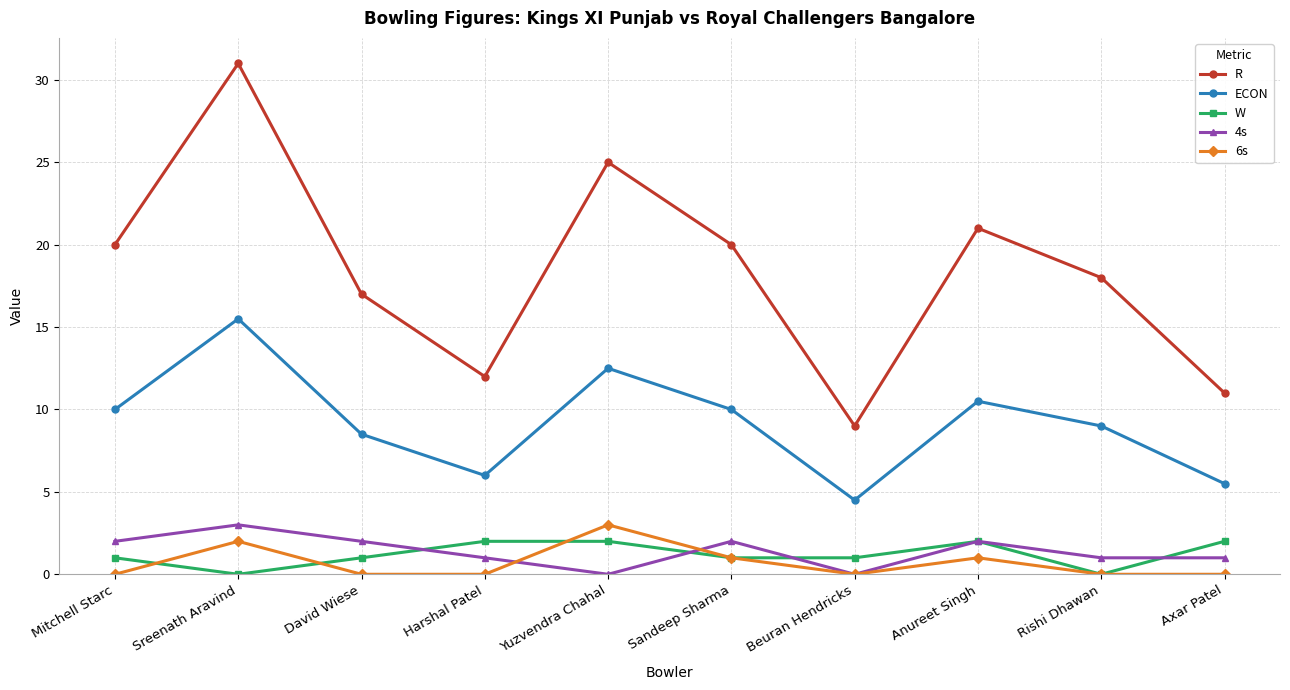

At which category is the sum across all series the highest?

Sreenath Aravind